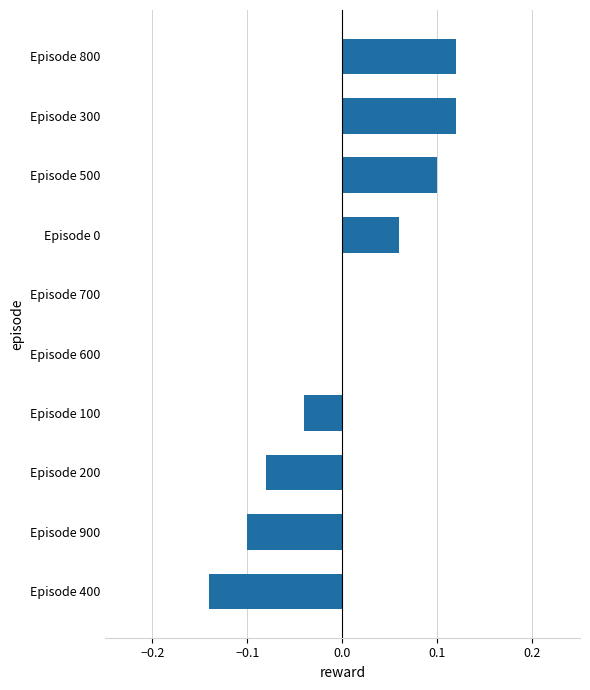

True or false: the data shows -0.1 at Episode 900.

True